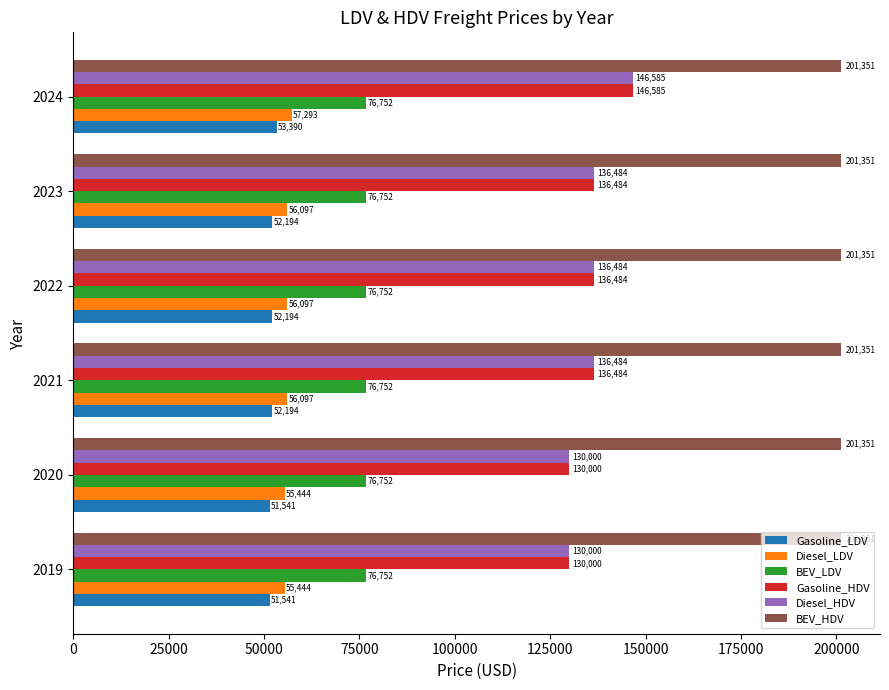

Which series has the largest total across all categories?

BEV_HDV